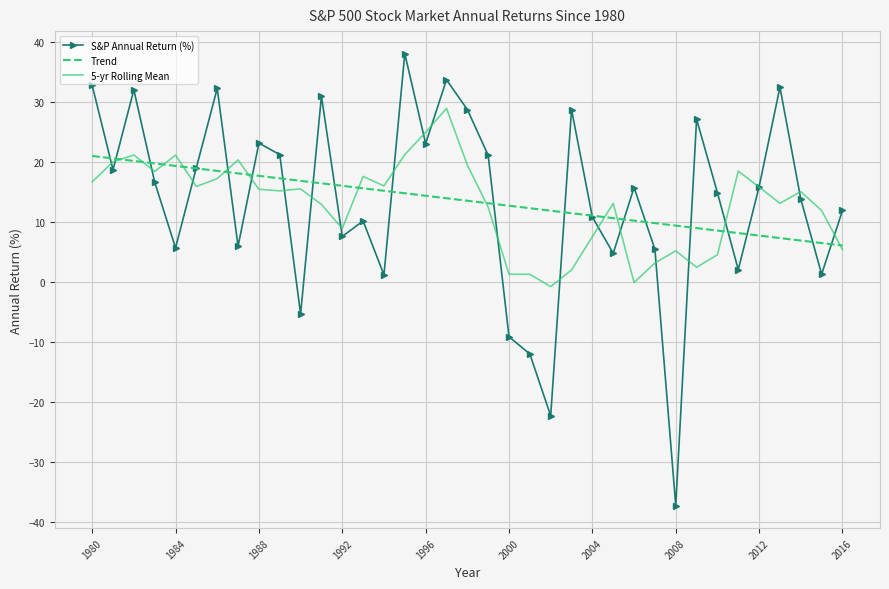

What is the lowest value of the S&P Annual Return (%) series?

-37.2